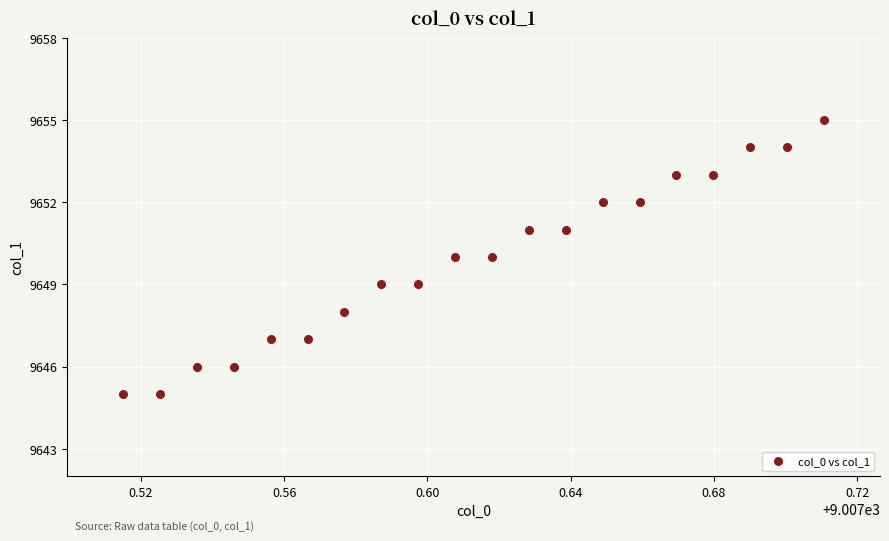

What is the range of Y values (max minus min)?

10